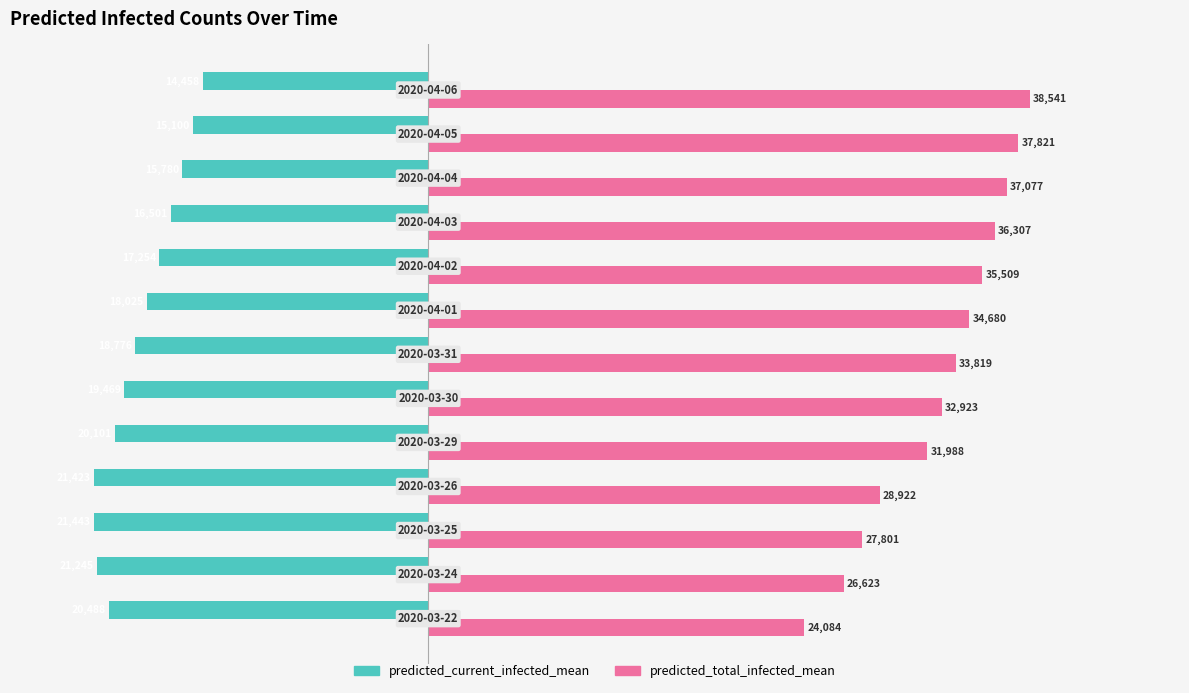

What is the minimum value for predicted_total_infected_mean?

24084